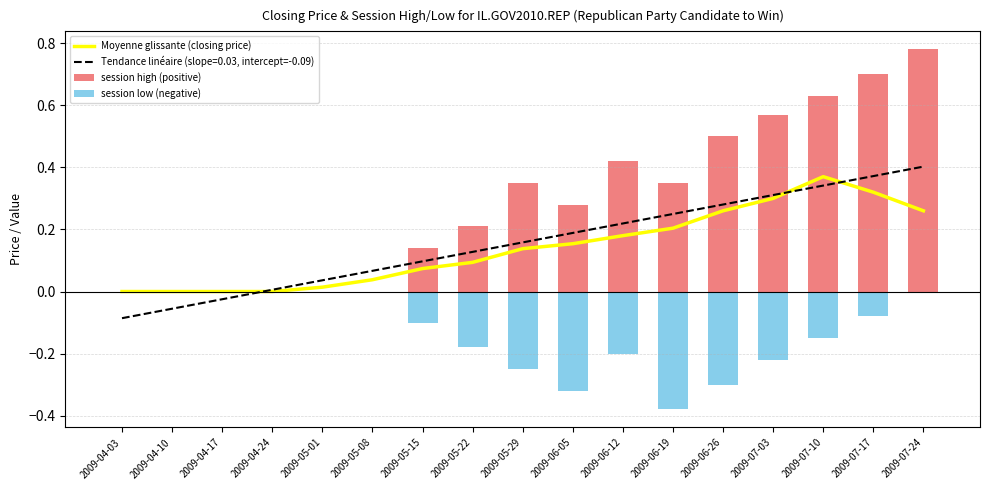

What is the sum of all session low (negative) values?

-2.2